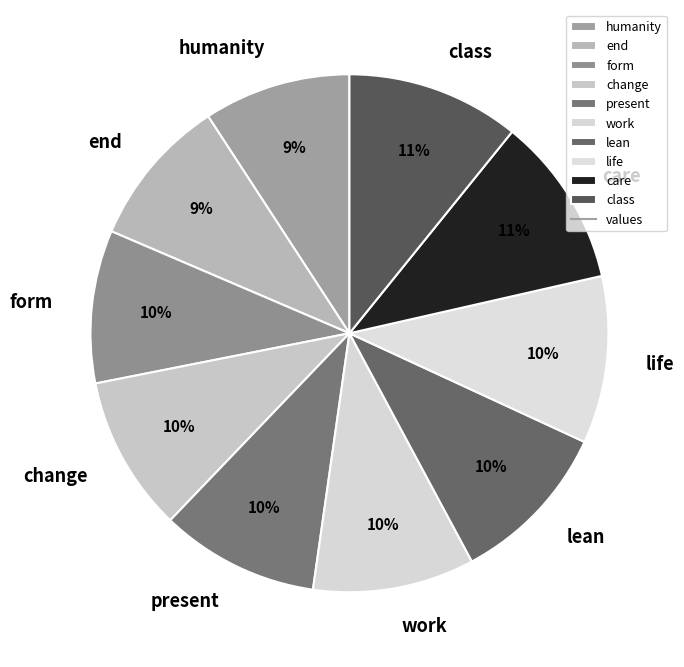

Does any single category account for the majority?

No